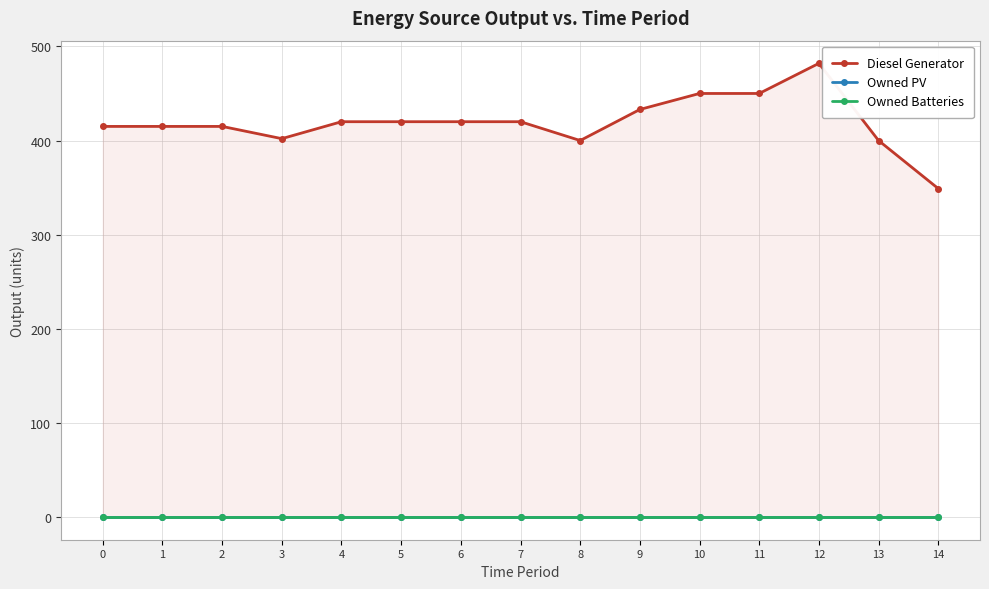

The Diesel Generator series shows 450 at 10. True or false?

True